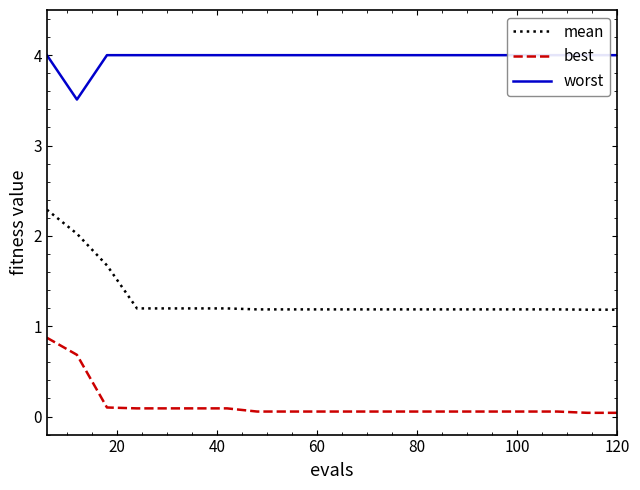

True or false: worst and best intersect in this chart.

False